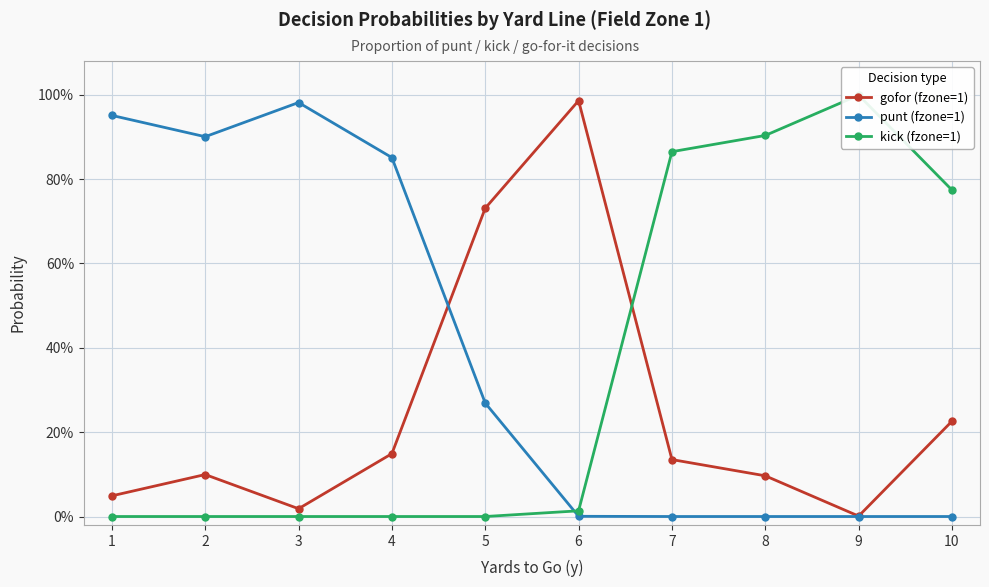

Does the chart display data point markers on the line(s)?

Yes